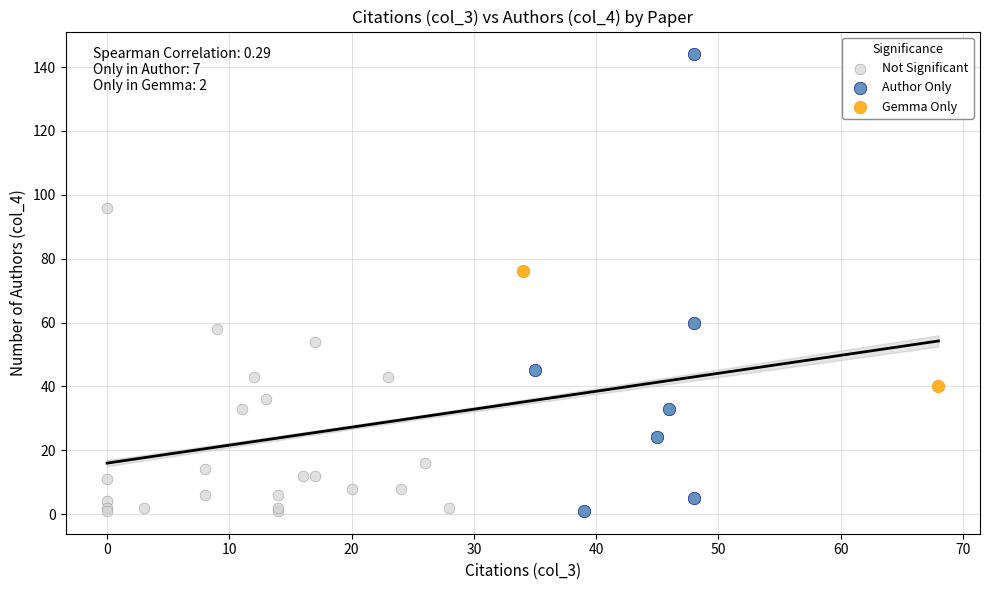

Which series has the widest spread of Y values?

Author Only